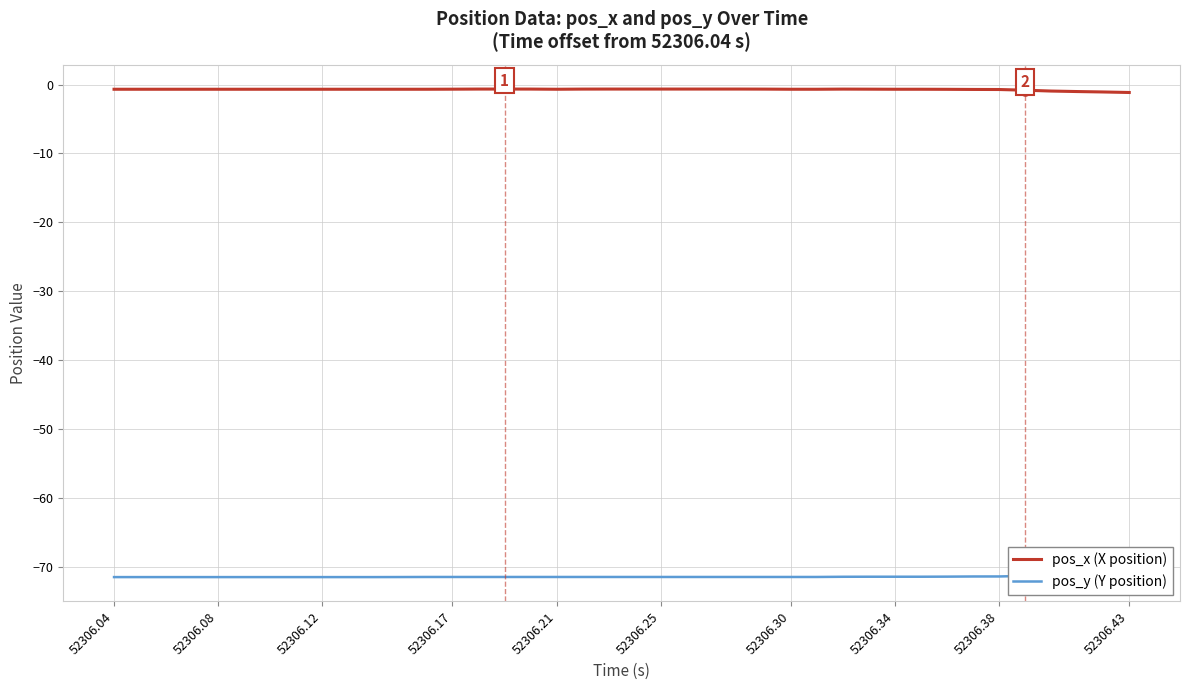

List the series in order of their overall mean, highest first.

pos_x (X position), pos_y (Y position)